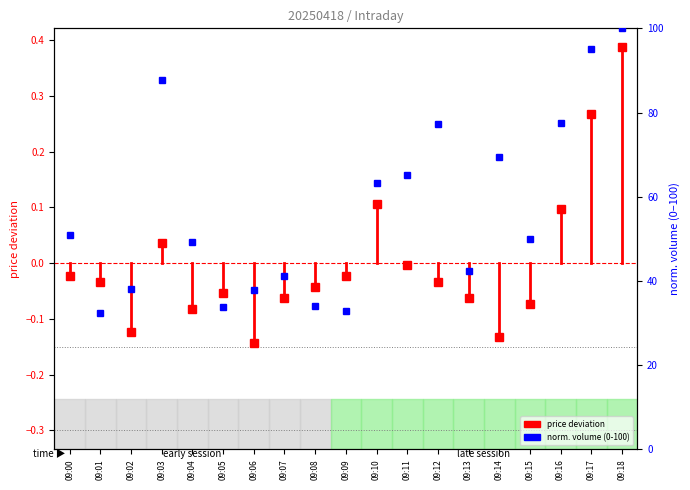

Which category has the highest value in the price deviation series?

09:18